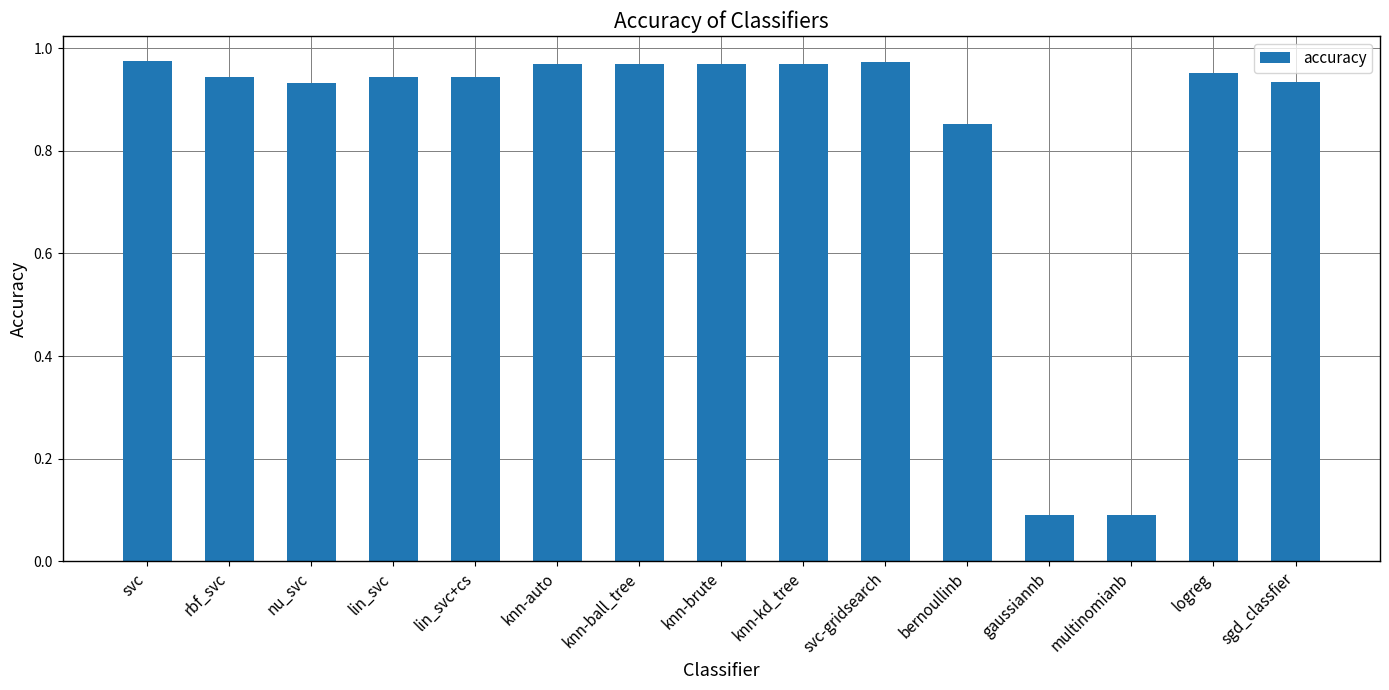

Is it true that the value at bernoullinb is 0.4?

False